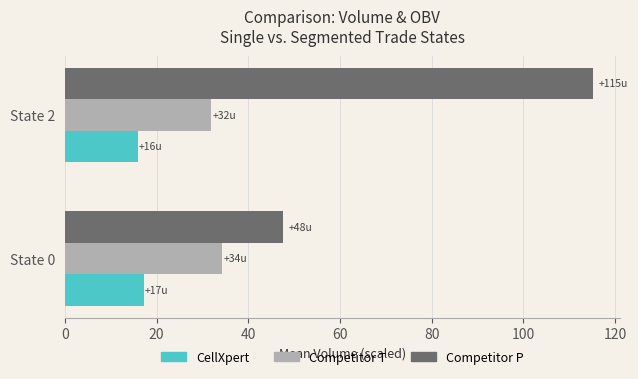

The Competitor P series shows 80.2 at State 0. True or false?

False